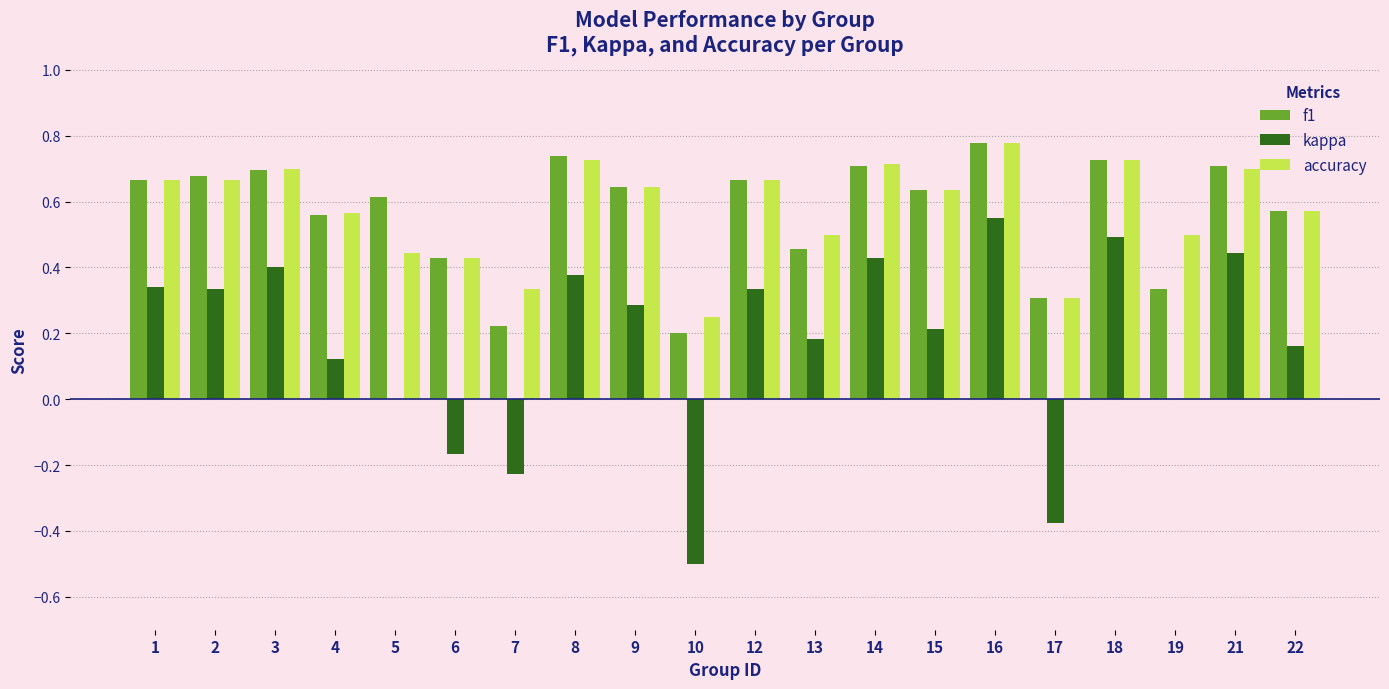

What are all the series names shown in the legend?

f1, kappa, accuracy